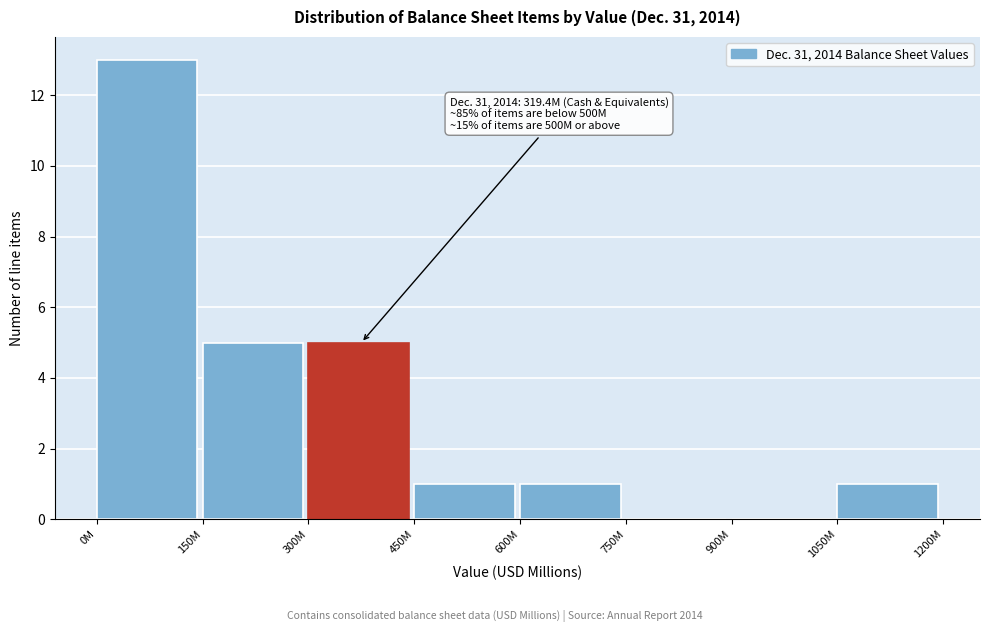

Reading left to right, what are all the values shown in this chart?

0M=13	150M=5	300M=5	450M=1	600M=1	750M=0	900M=0	1050M=1